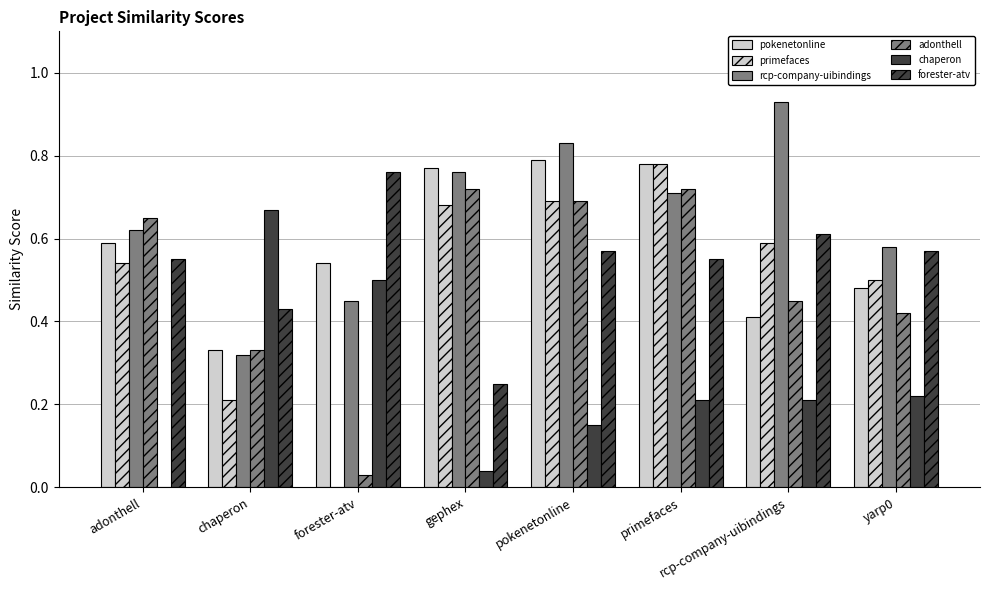

What is the highest value of the rcp-company-uibindings series?

0.9